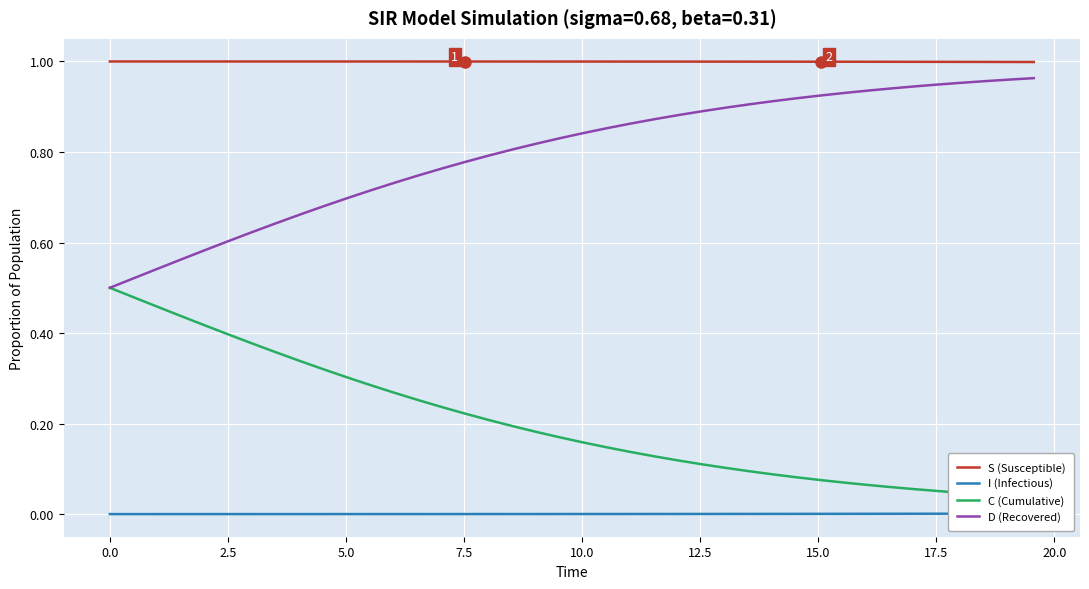

True or false: D (Recovered) and S (Susceptible) intersect in this chart.

False